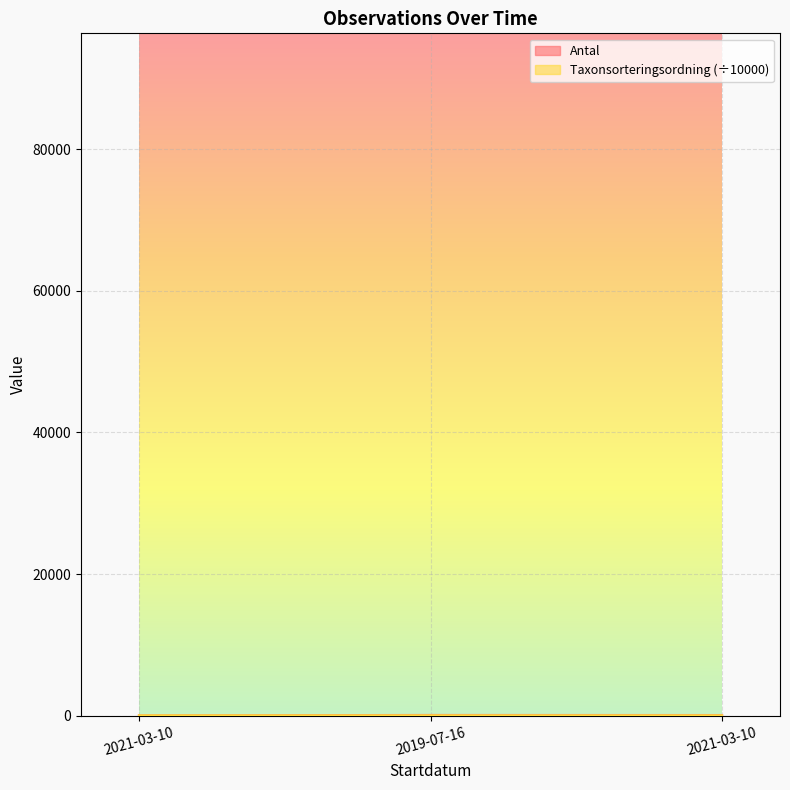

How many data points in Taxonsorteringsordning are above 9?

2